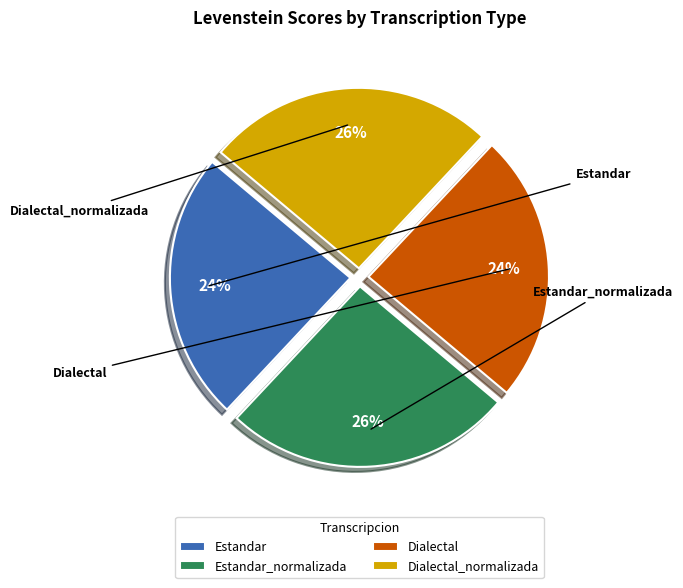

Between Dialectal_normalizada and Dialectal, which is larger?

Dialectal_normalizada